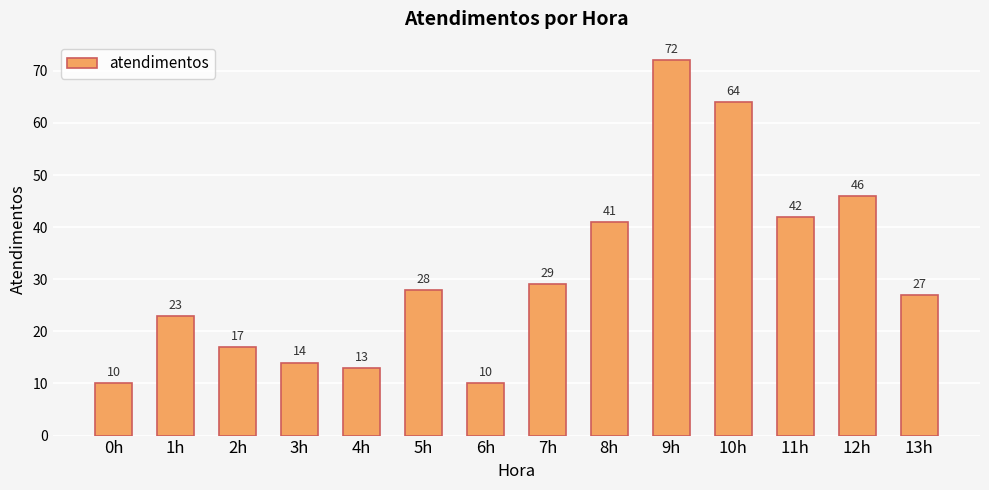

At which category does the chart reach its peak across all series?

9h